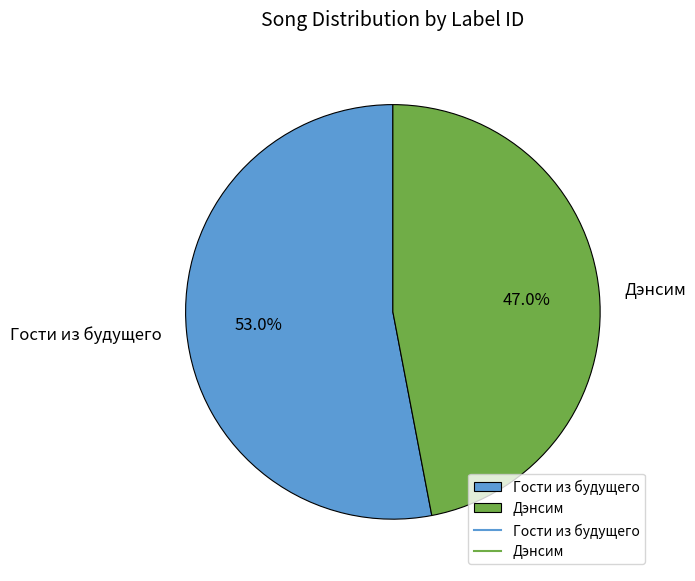

Which category accounts for the majority?

Гости из будущего